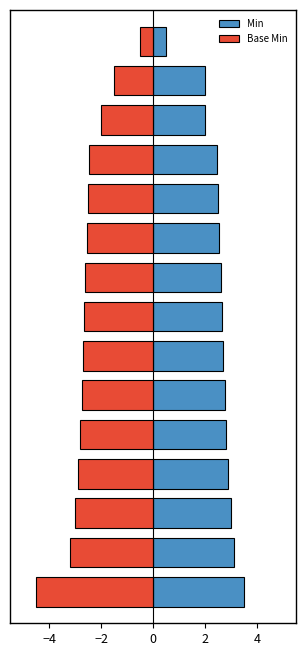

What are all the series names shown in the legend?

Min, Base Min